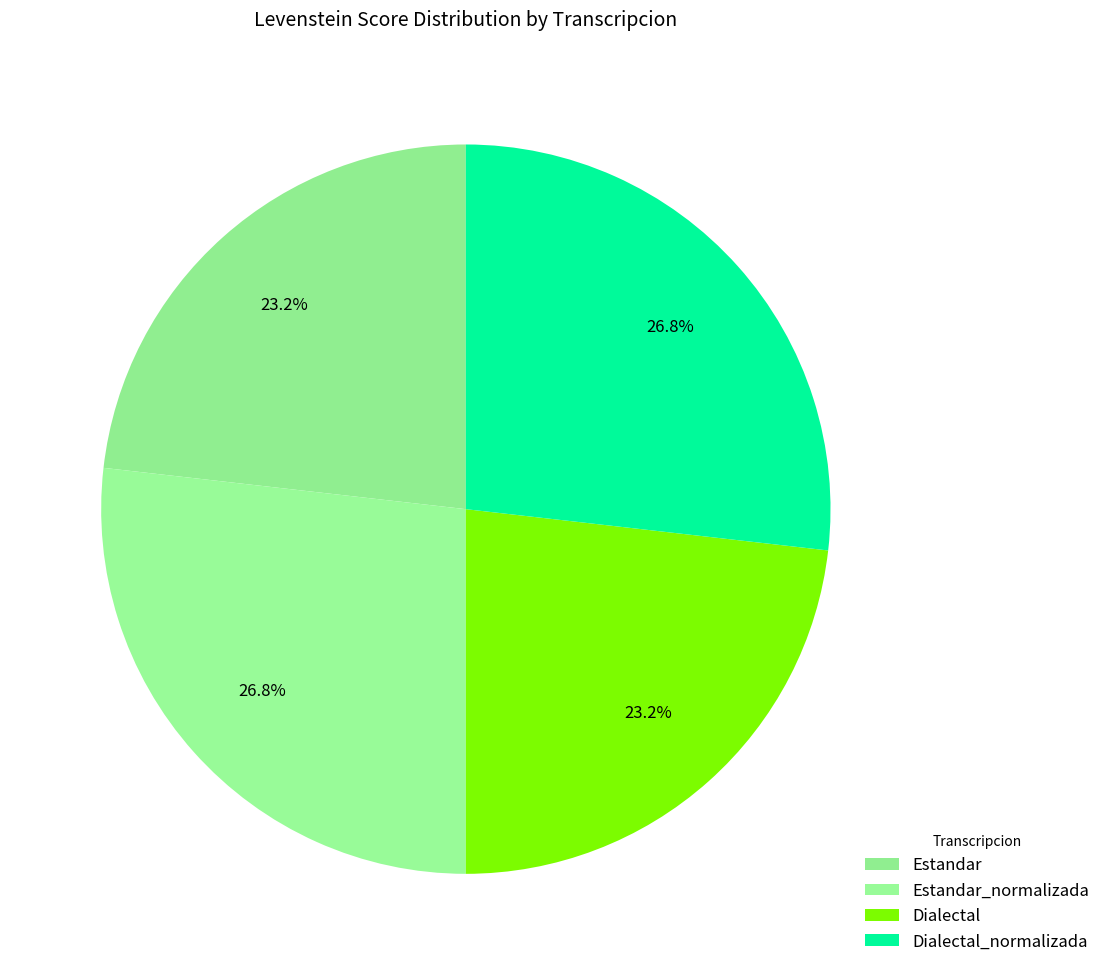

How many slices are in this pie chart?

4